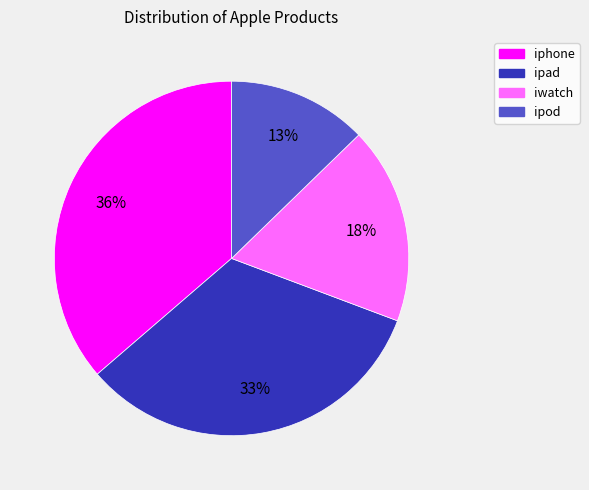

The ipod slice represents 3% of the pie. True or false?

False